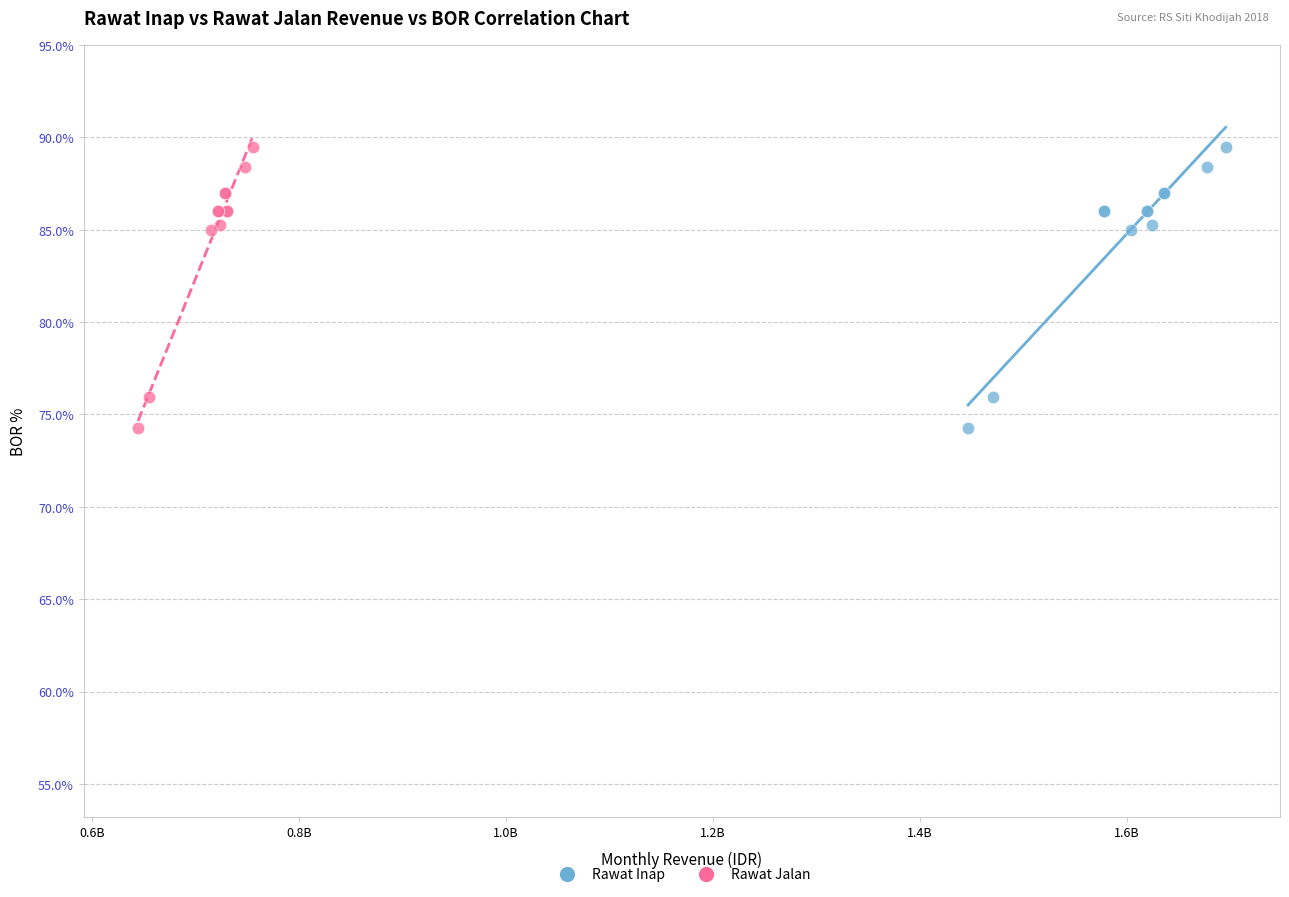

What are all the series names shown in the legend?

Rawat Inap, Rawat Jalan